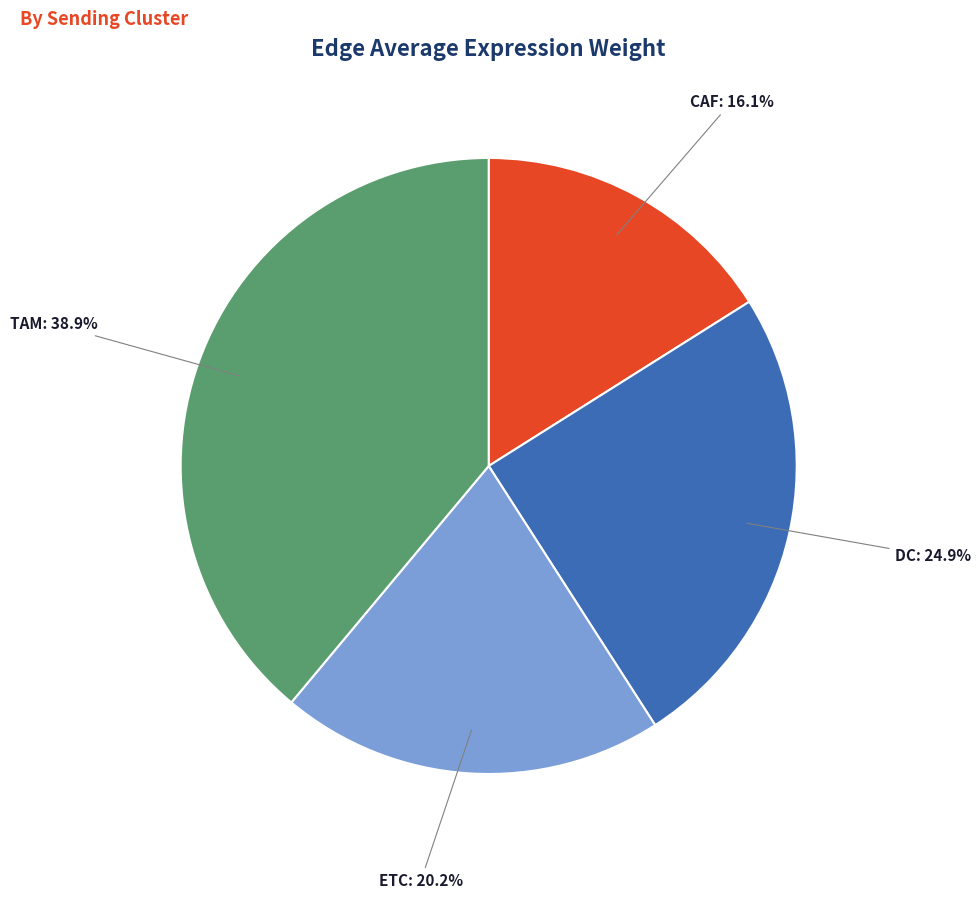

Which has a higher value, CAF or DC?

DC